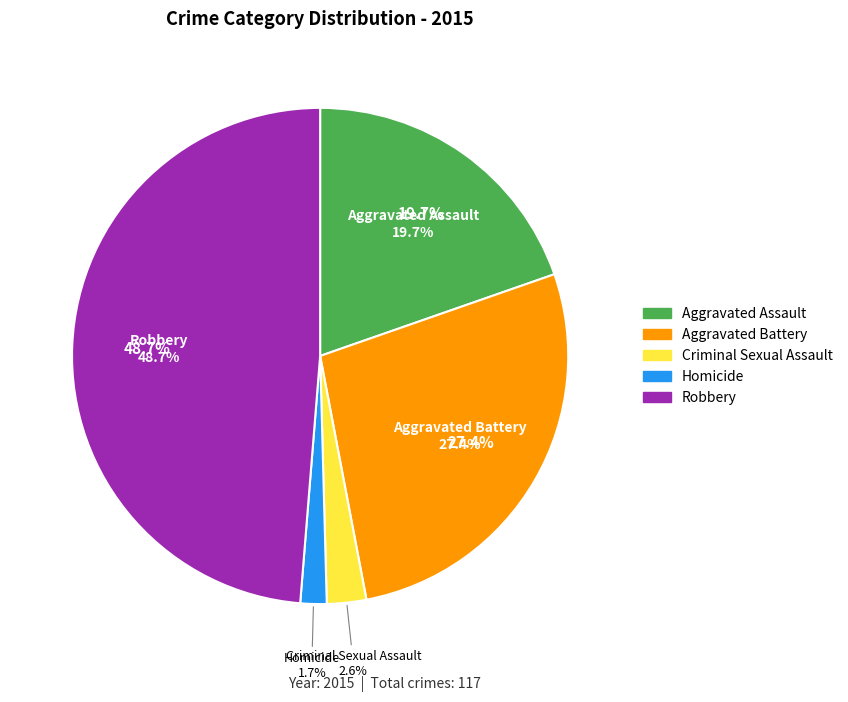

What portion of the pie excludes Aggravated Battery?

72.6%